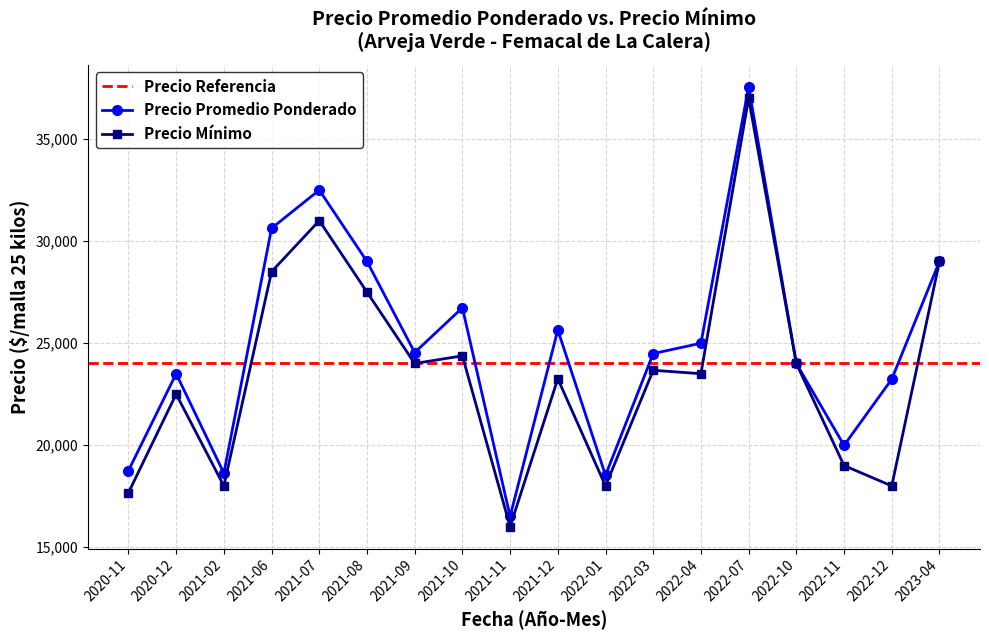

True or false: Precio promedio ponderado and Precio mínimo intersect in this chart.

False